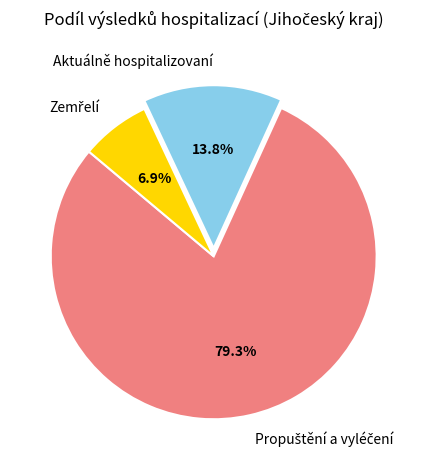

What portion of the pie excludes Aktuálně hospitalizovaní?

86.2%